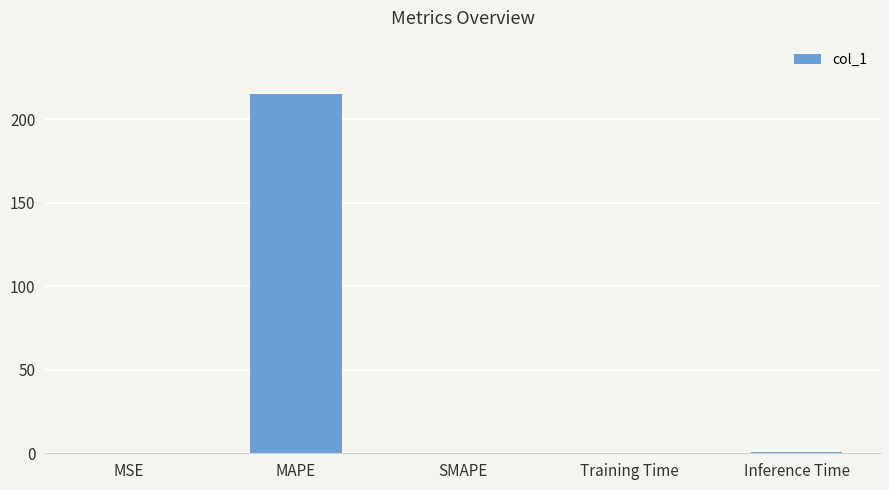

At which category does the chart reach its peak across all series?

MAPE